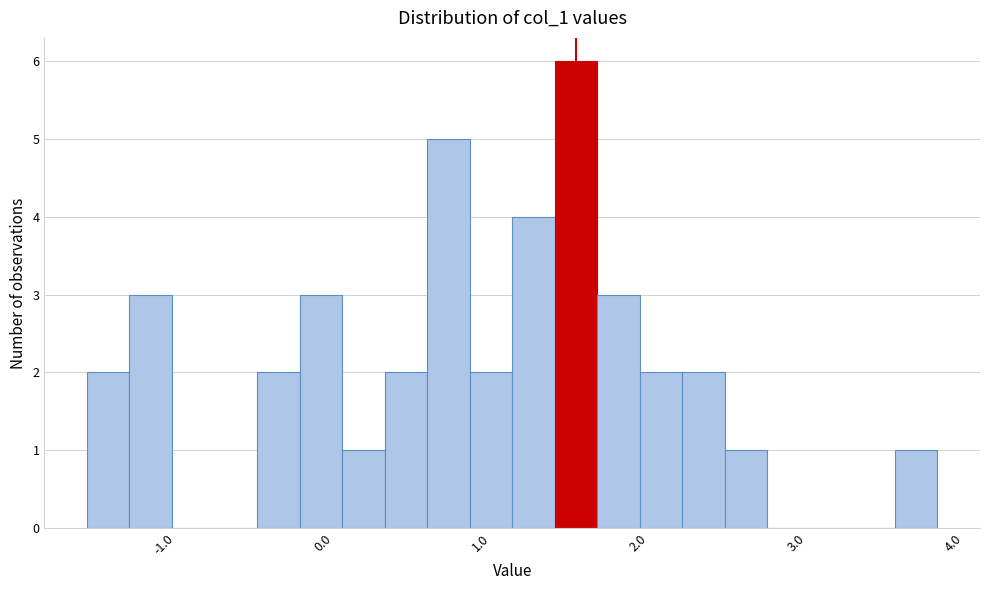

Around what value on the x-axis is the tallest bar? Give the approximate position of its centre, as read against the axis.

1.5